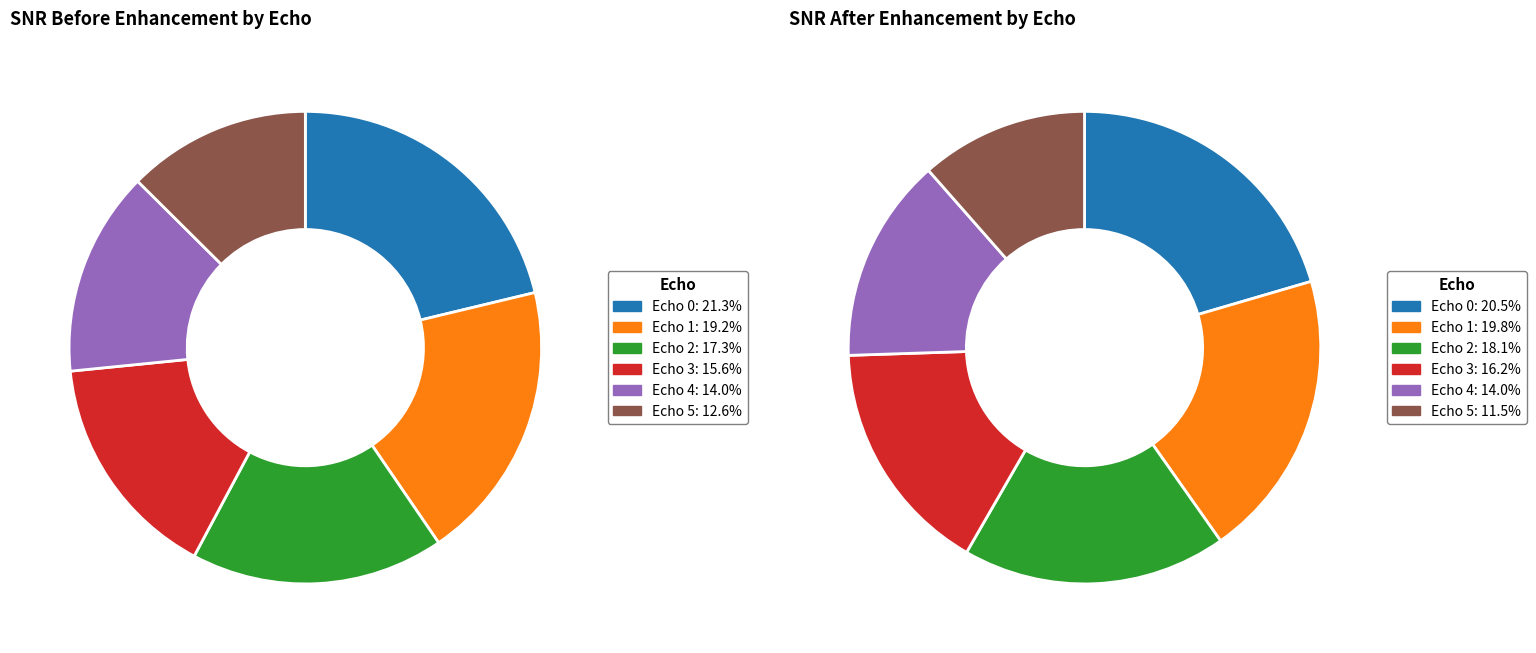

Count the number of slices in the pie.

6